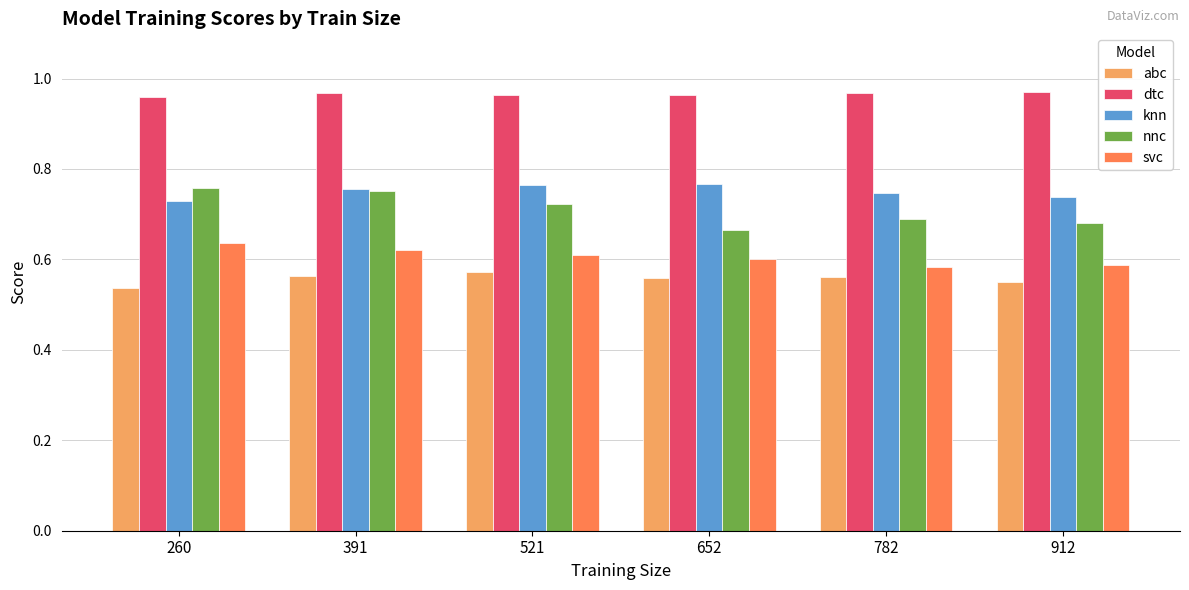

Count the svc values in the range 0 to 1.

6